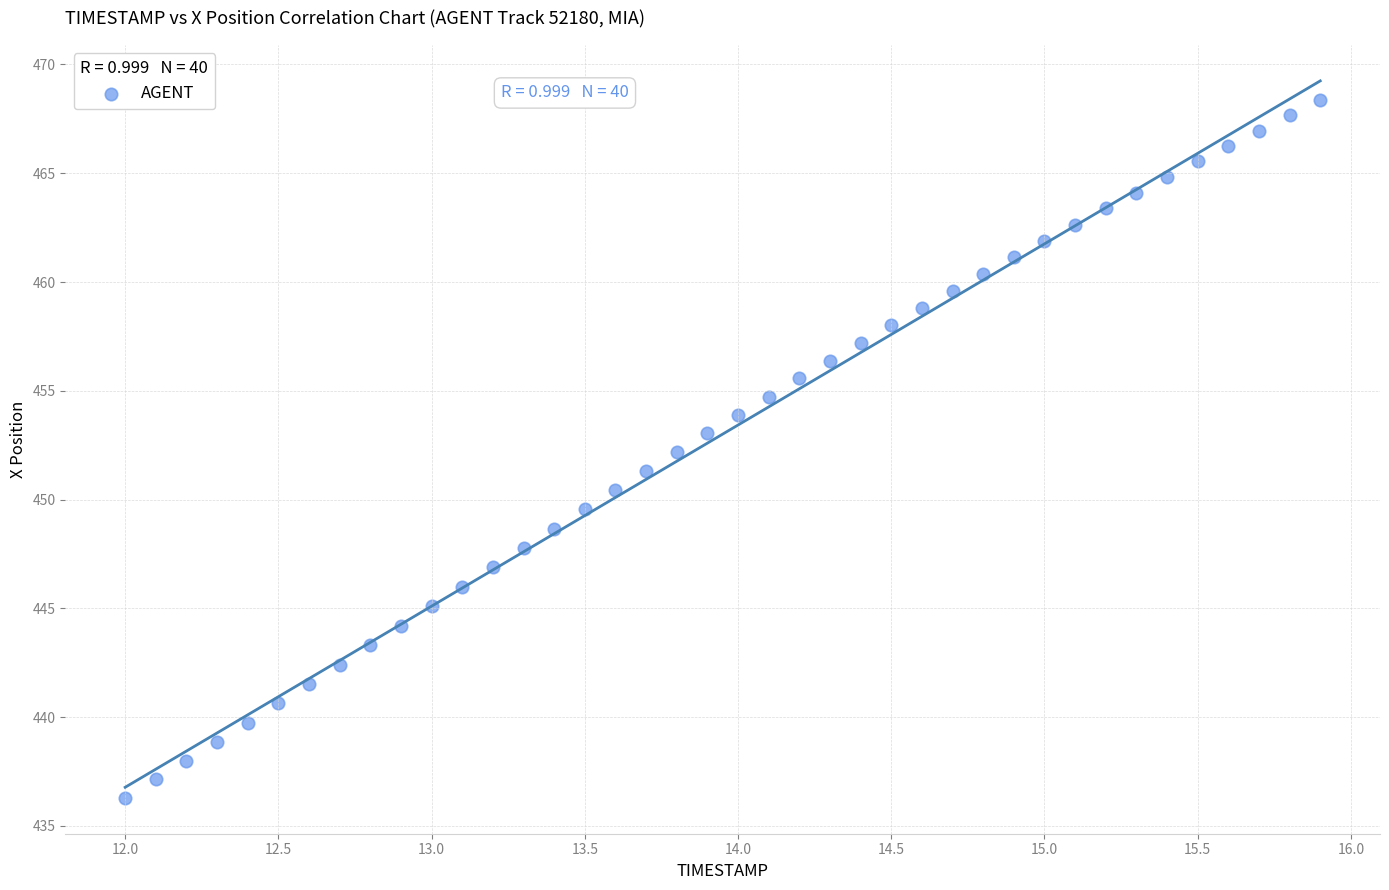

What is the range of X values (max minus min)?

3.9